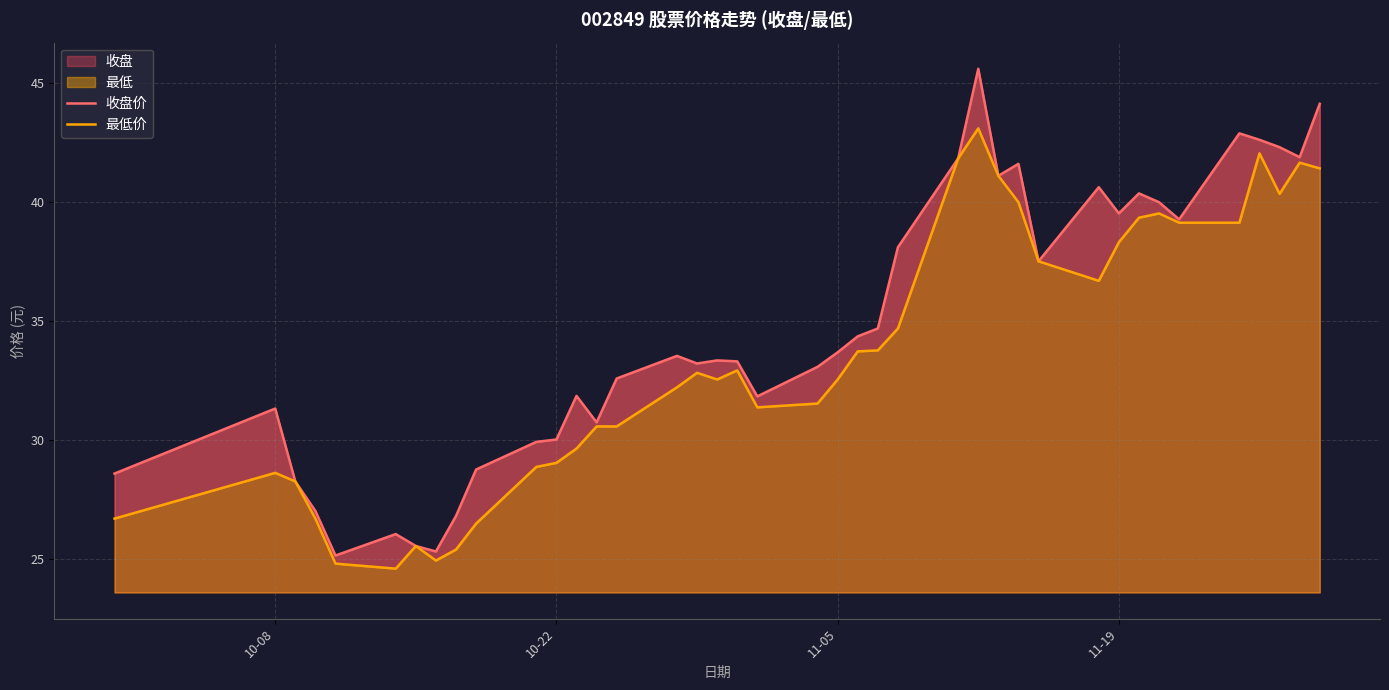

What are all the series names shown in the legend?

收盘价, 最低价